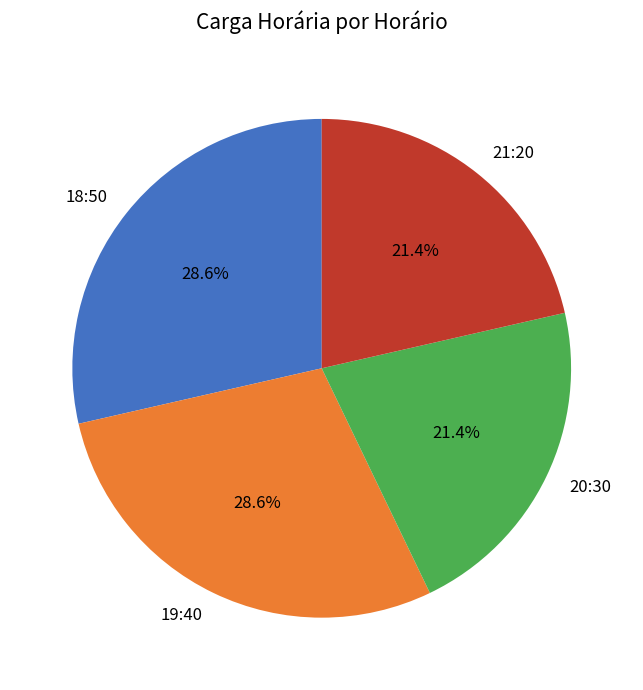

How many segments does this pie chart have?

4